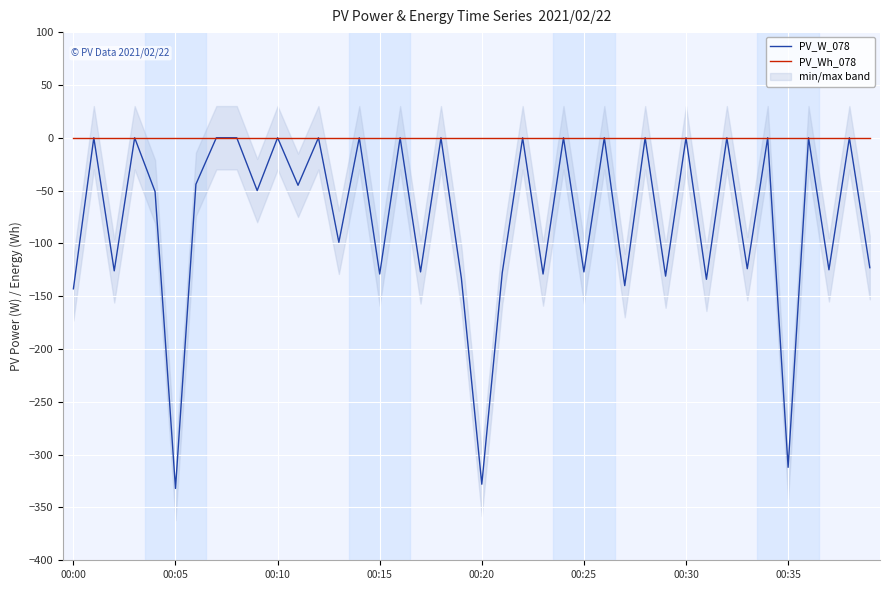

The value of PV_W_078 at 00:15 is -81. True or false?

False